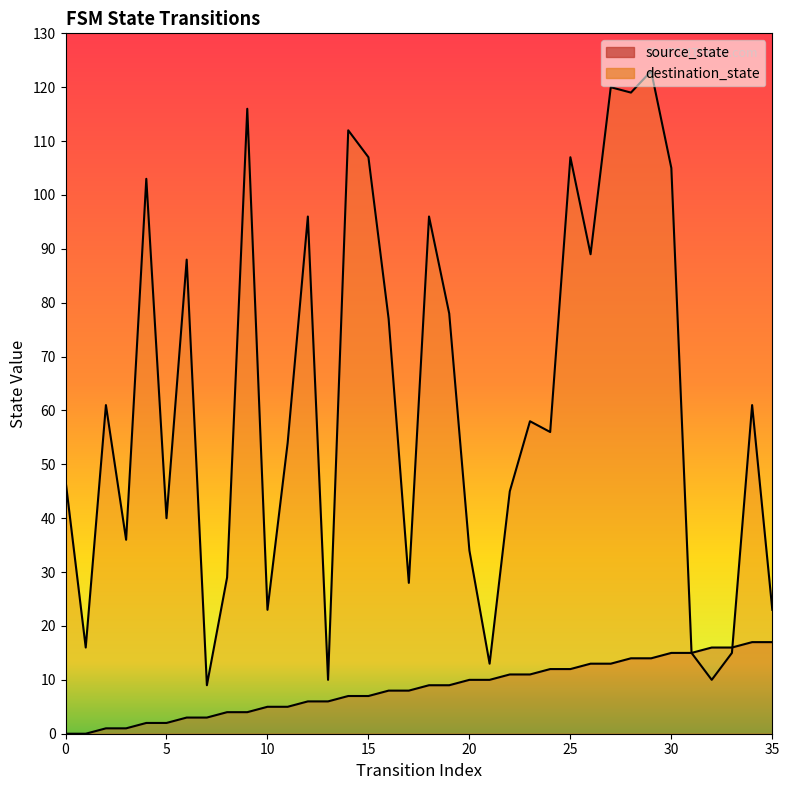

At which label does destination_state reach its minimum?

7